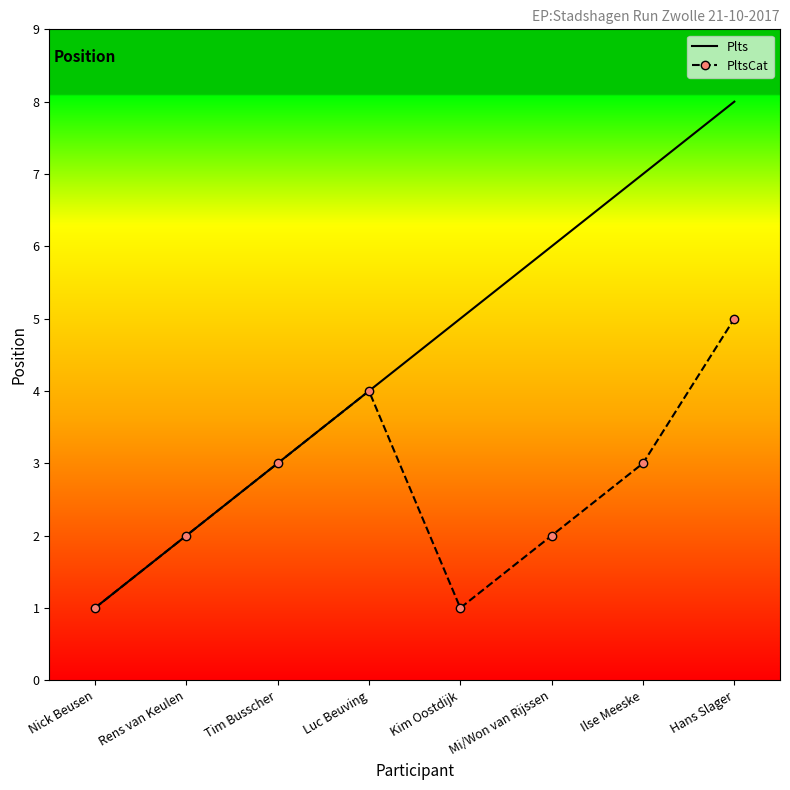

What position from the left is Kim Oostdijk?

5